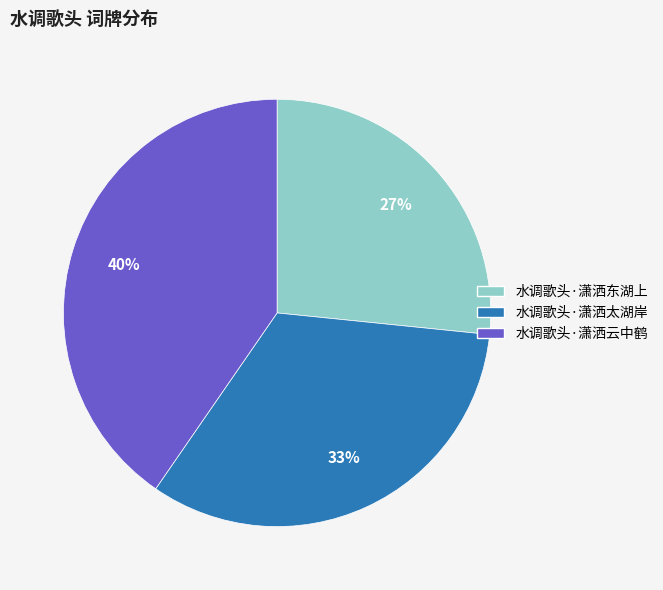

True or false: 水调歌头·潇洒太湖岸 accounts for 33% of the total.

True